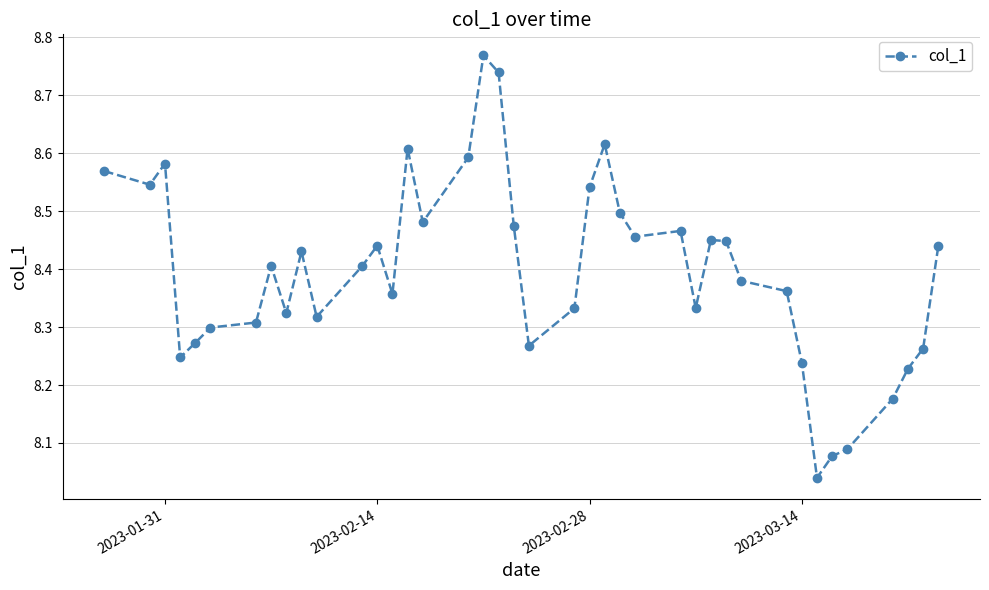

How many lines are shown in the chart?

1